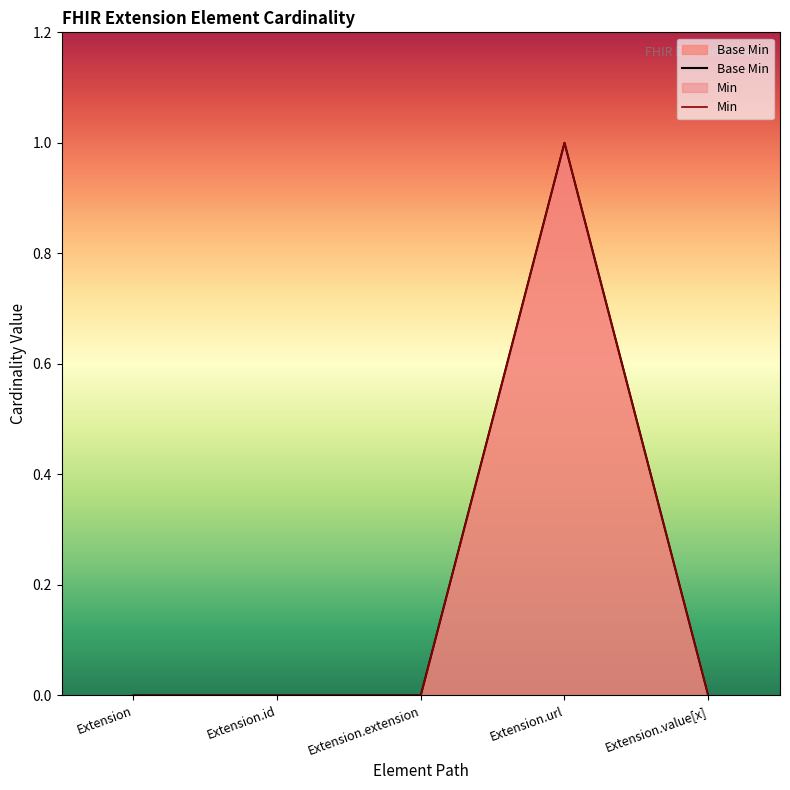

Reading left to right, extract all data points from this chart.

Extension=0	Extension.id=0	Extension.extension=0	Extension.url=1	Extension.value[x]=0